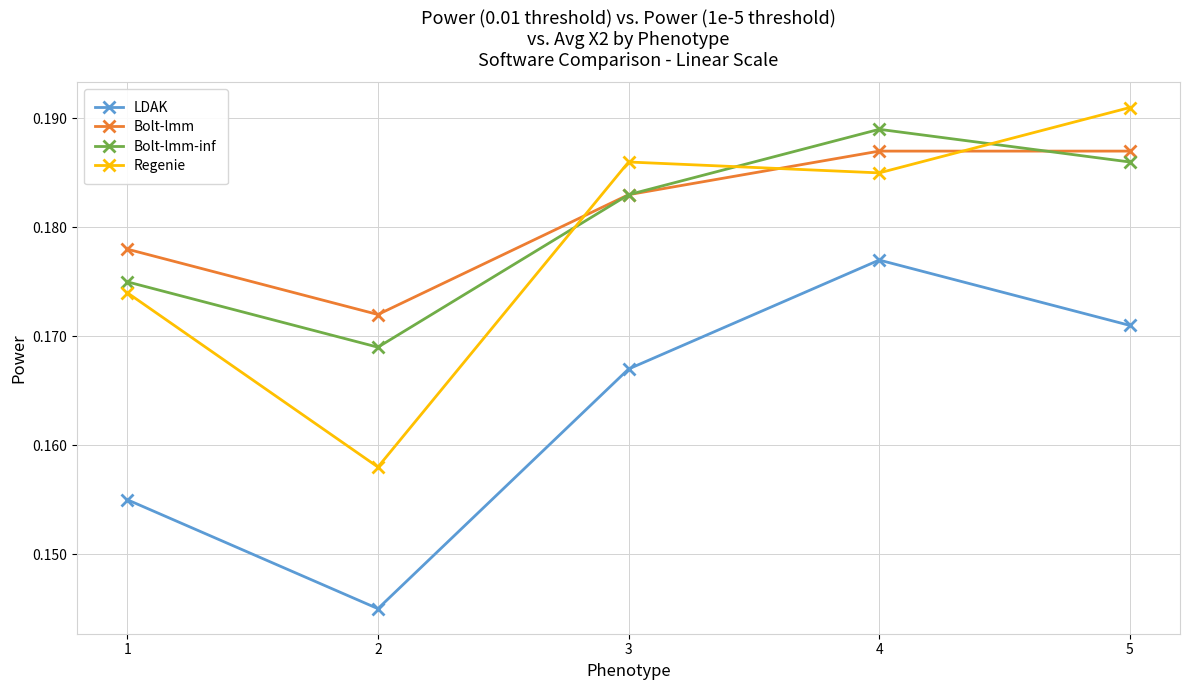

True or false: LDAK and Bolt-lmm-inf cross at least once.

False